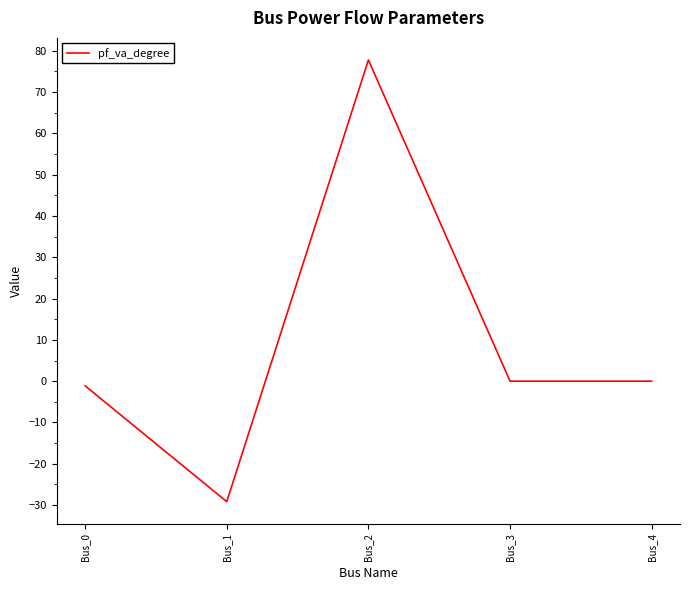

True or false: the data has more than 0 interior local peaks.

True